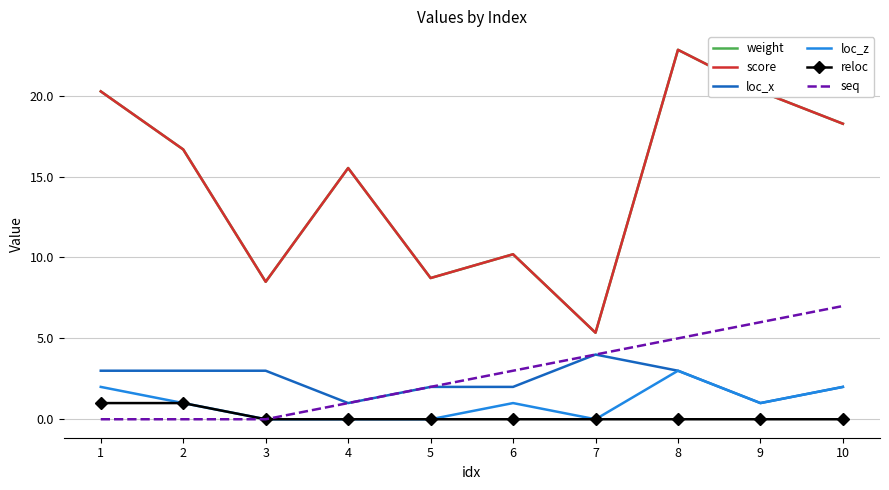

How many lines are shown in the chart?

6